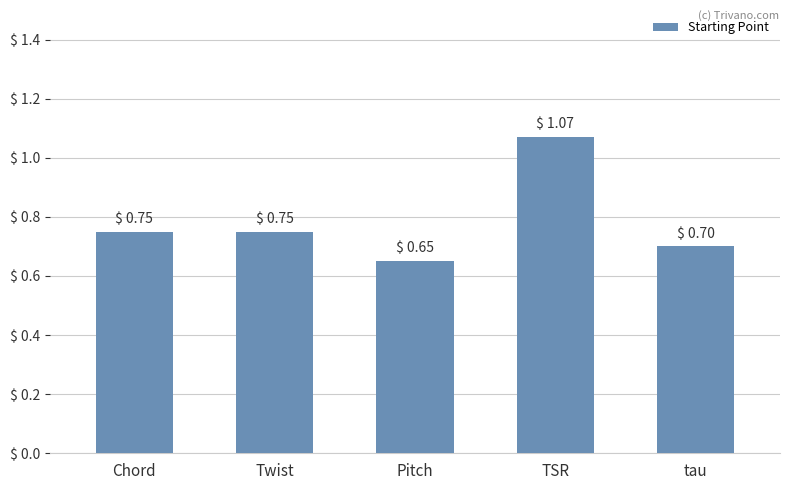

Is it true that the value at tau is 1.0?

False